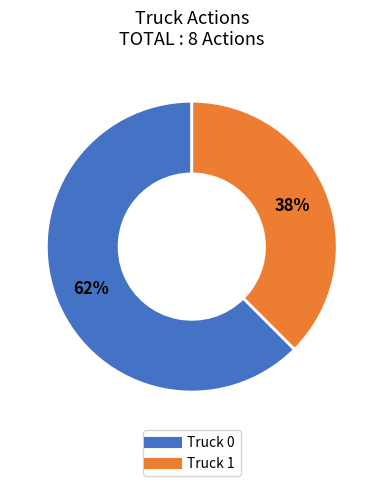

Is it true that Truck 1 is 44% of the pie?

False